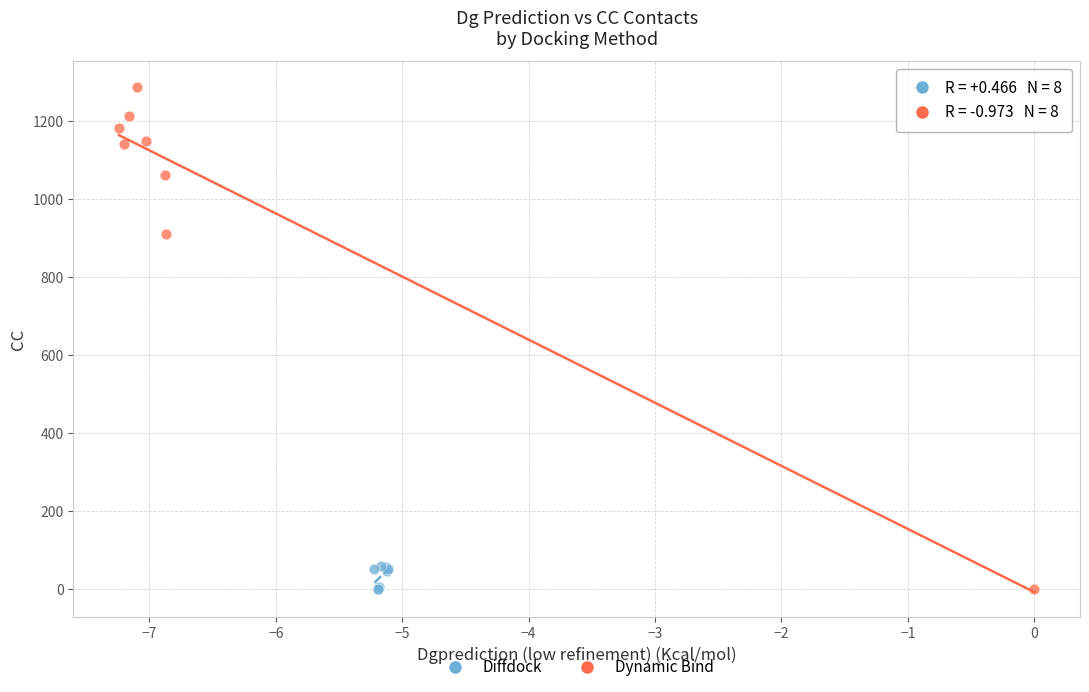

Which series contains the highest Y value?

Dynamic Bind